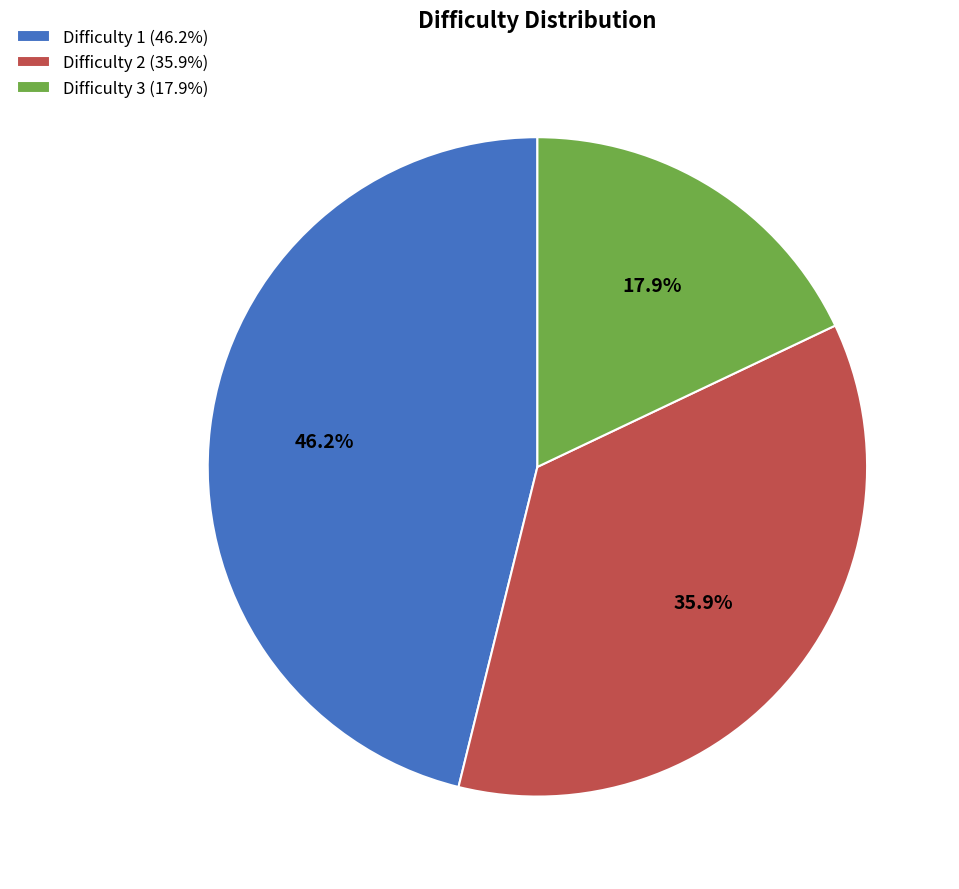

Between Difficulty 3 (17.9%) and Difficulty 2 (35.9%), which is larger?

Difficulty 2 (35.9%)